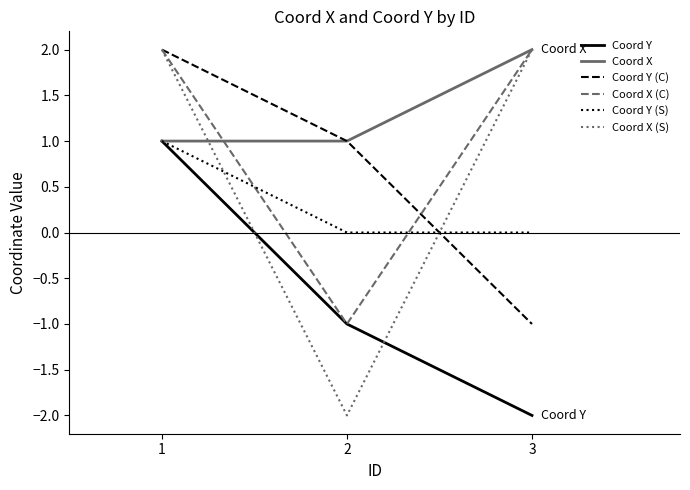

Rank the categories by Coord Y value from highest to lowest.

1, 2, 3